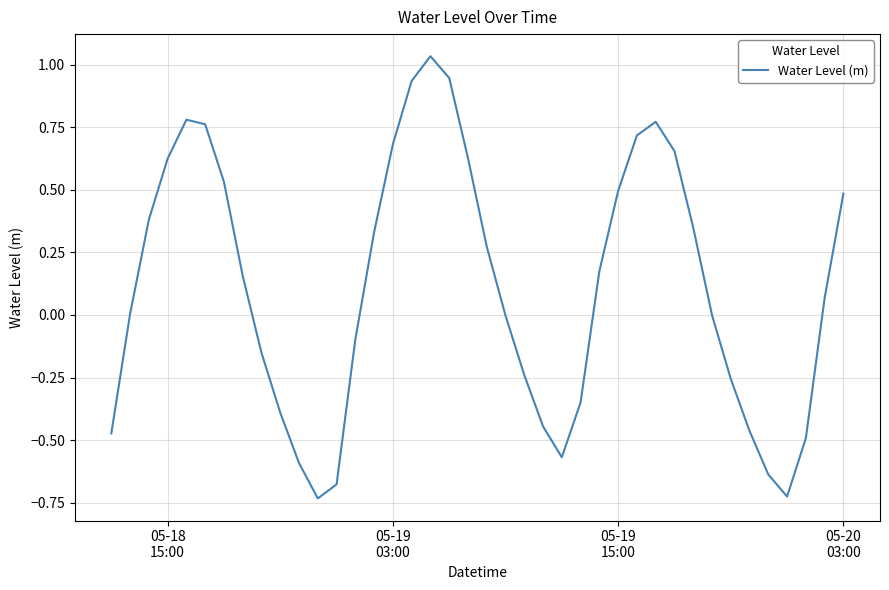

Does the chart have visible grid lines?

Yes